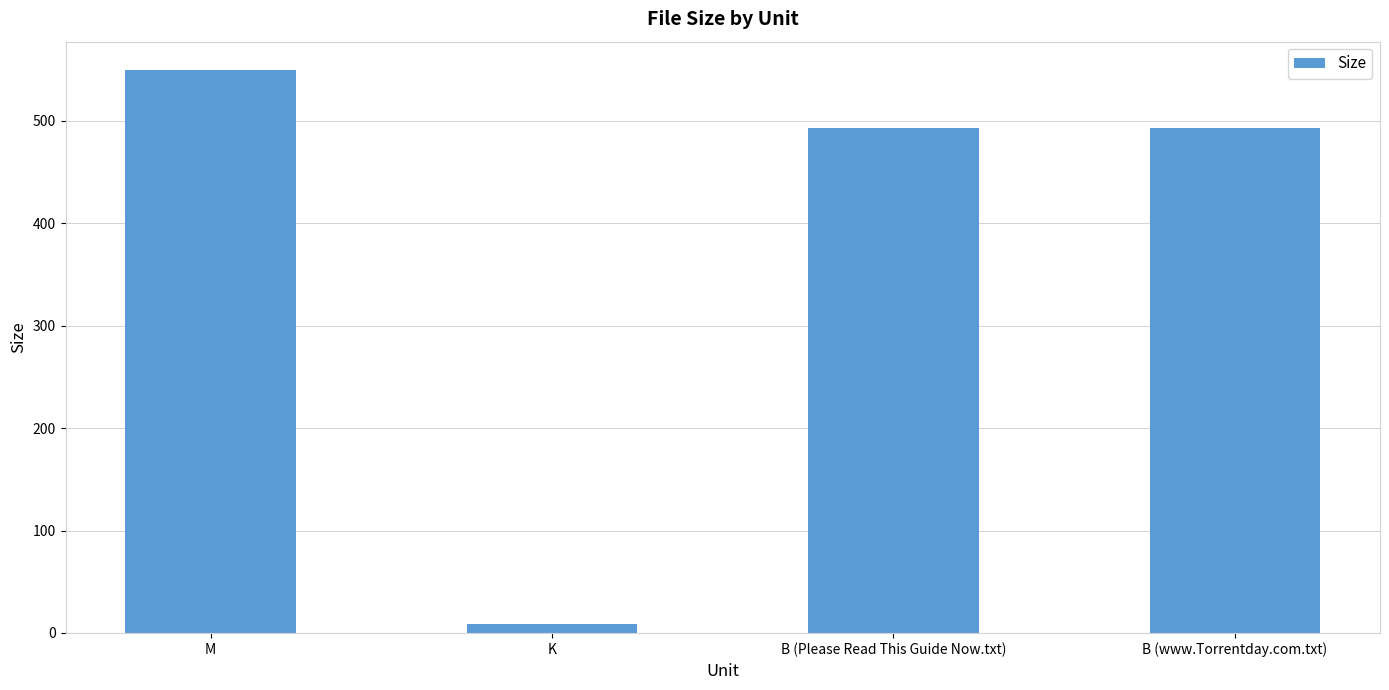

At which label does the data first exceed 493?

M